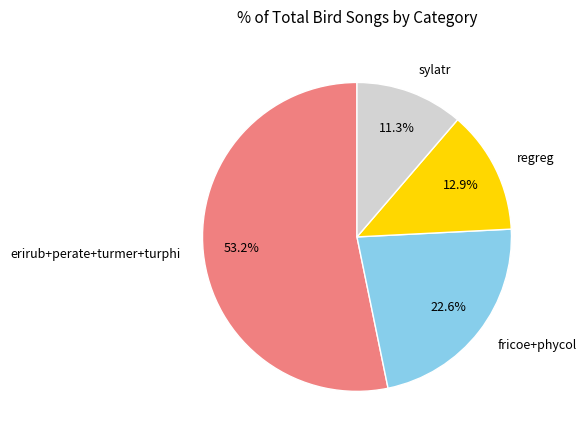

Which category has the biggest portion of the pie?

erirub+perate+turmer+turphi